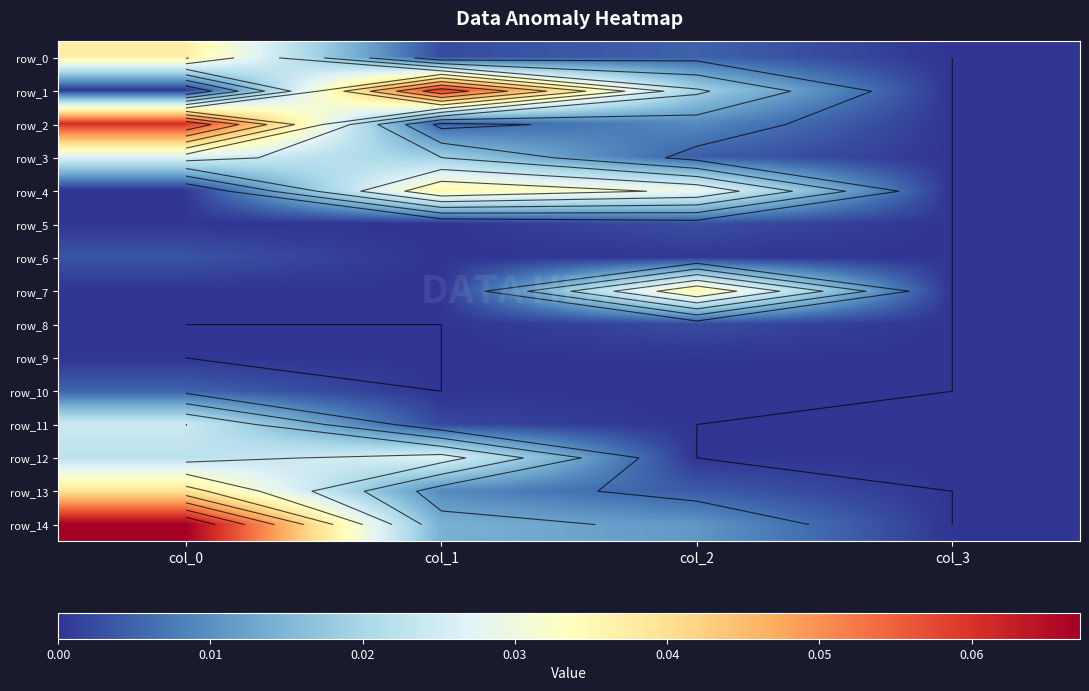

How many data points in row_4 are above 0?

3